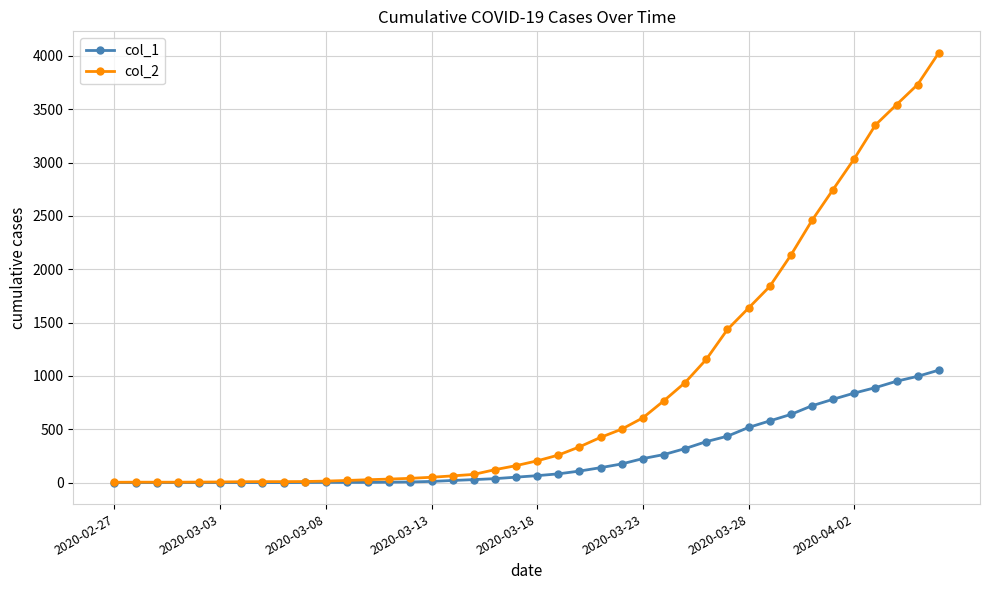

At how many categories does at least one series exceed 3136?

4